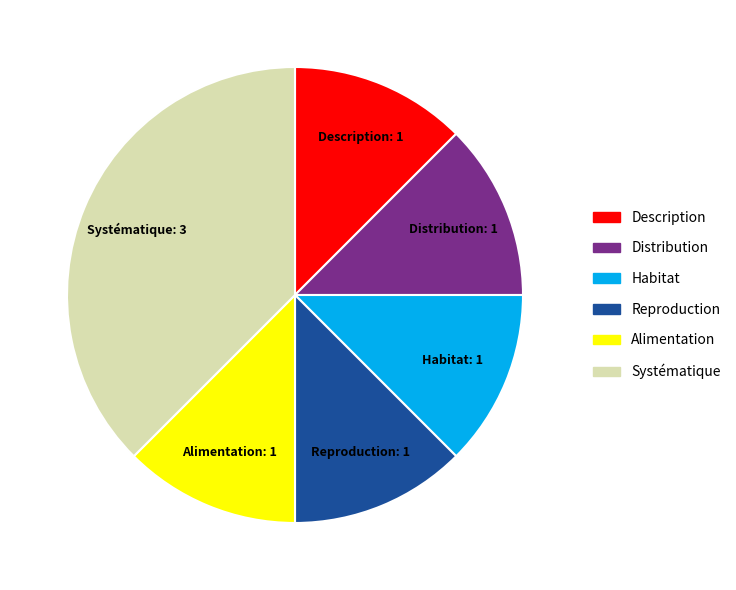

Does Alimentation represent more than half of the total?

No